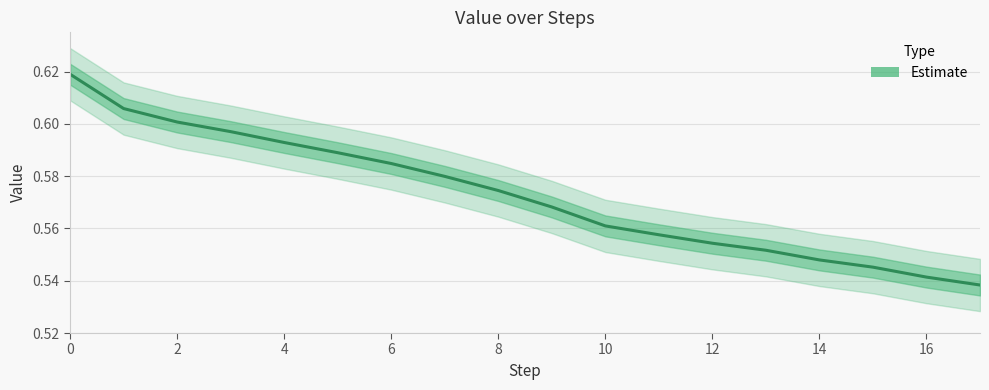

Is it true that the value at 14 is 0.5?

True